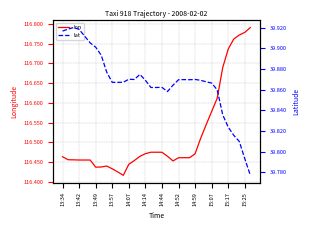

True or false: lat has a value of 39.8 at 15:17.

True